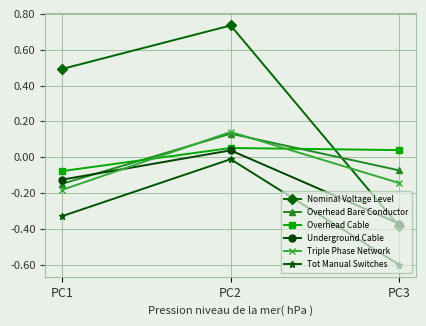

At which category is the sum across all series the highest?

PC2